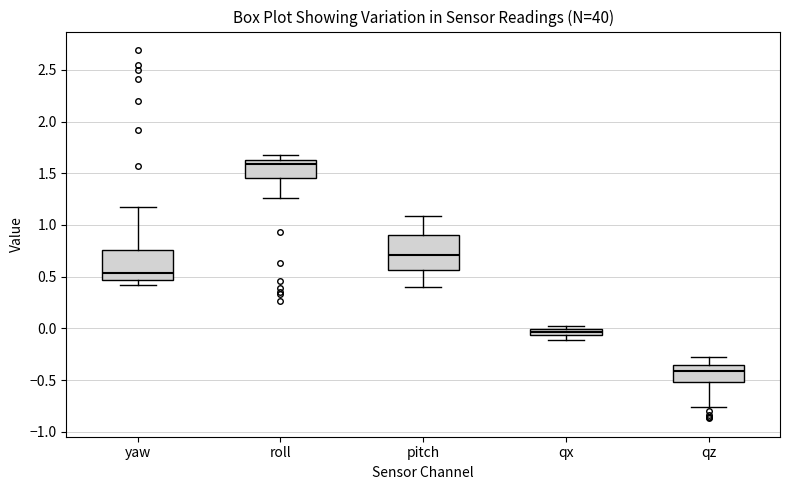

Which box has the highest median line?

roll